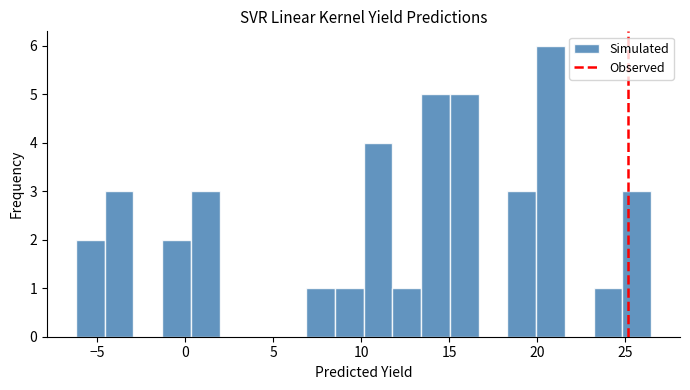

Around what value on the x-axis is the tallest bar? Give the approximate position of its centre, as read against the axis.

21.0